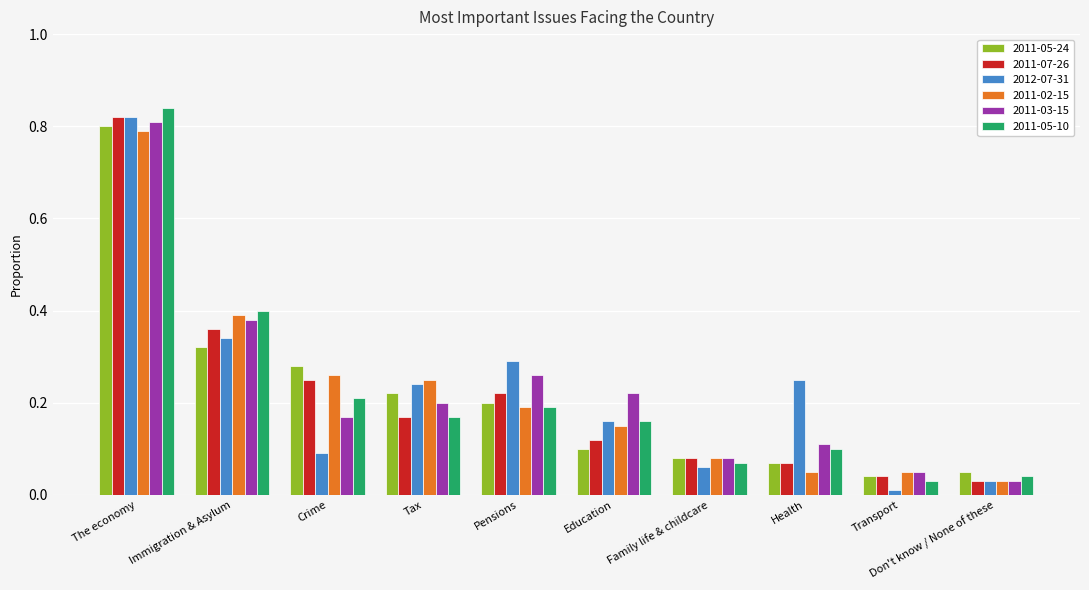

What is the difference between the 2012-07-31 values at Education and The economy?

0.7